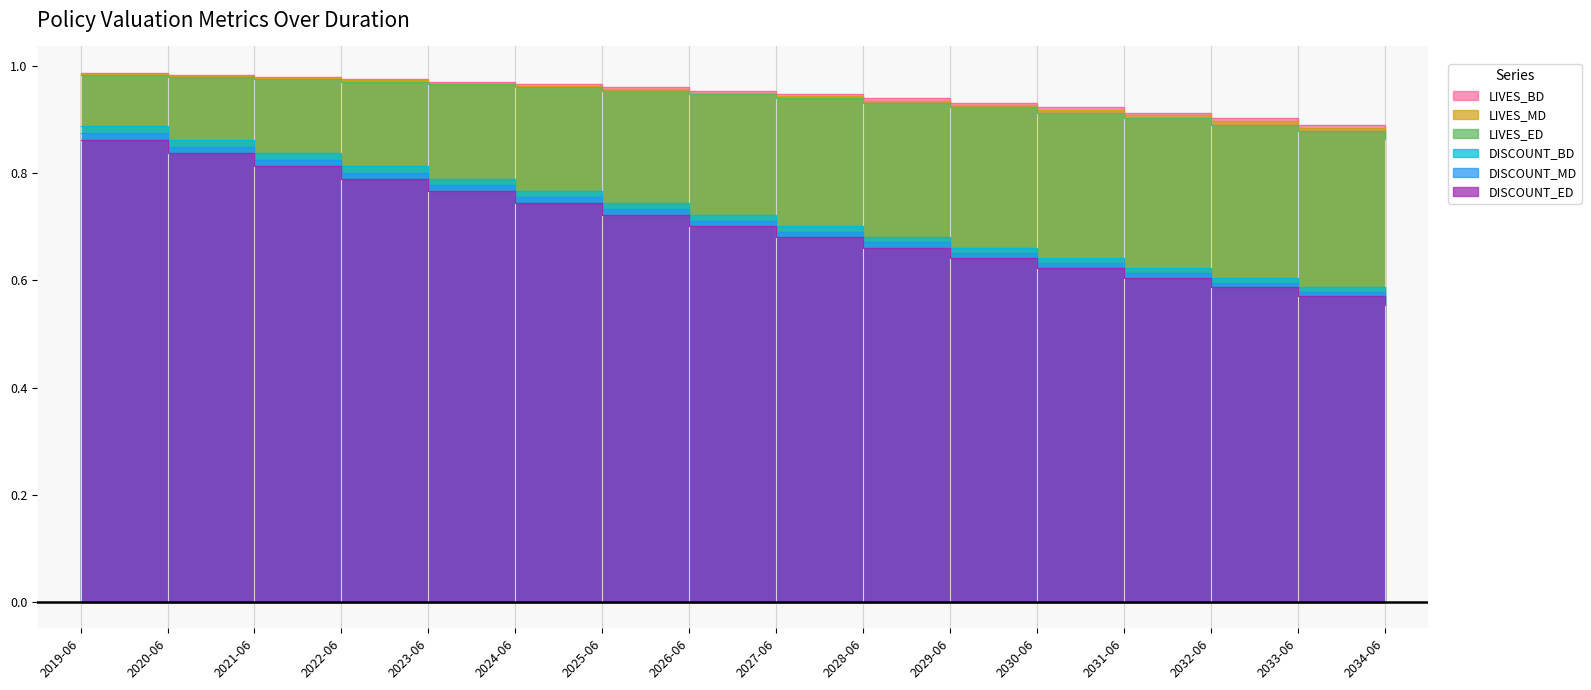

True or false: LIVES_ED and LIVES_BD cross at least once.

False